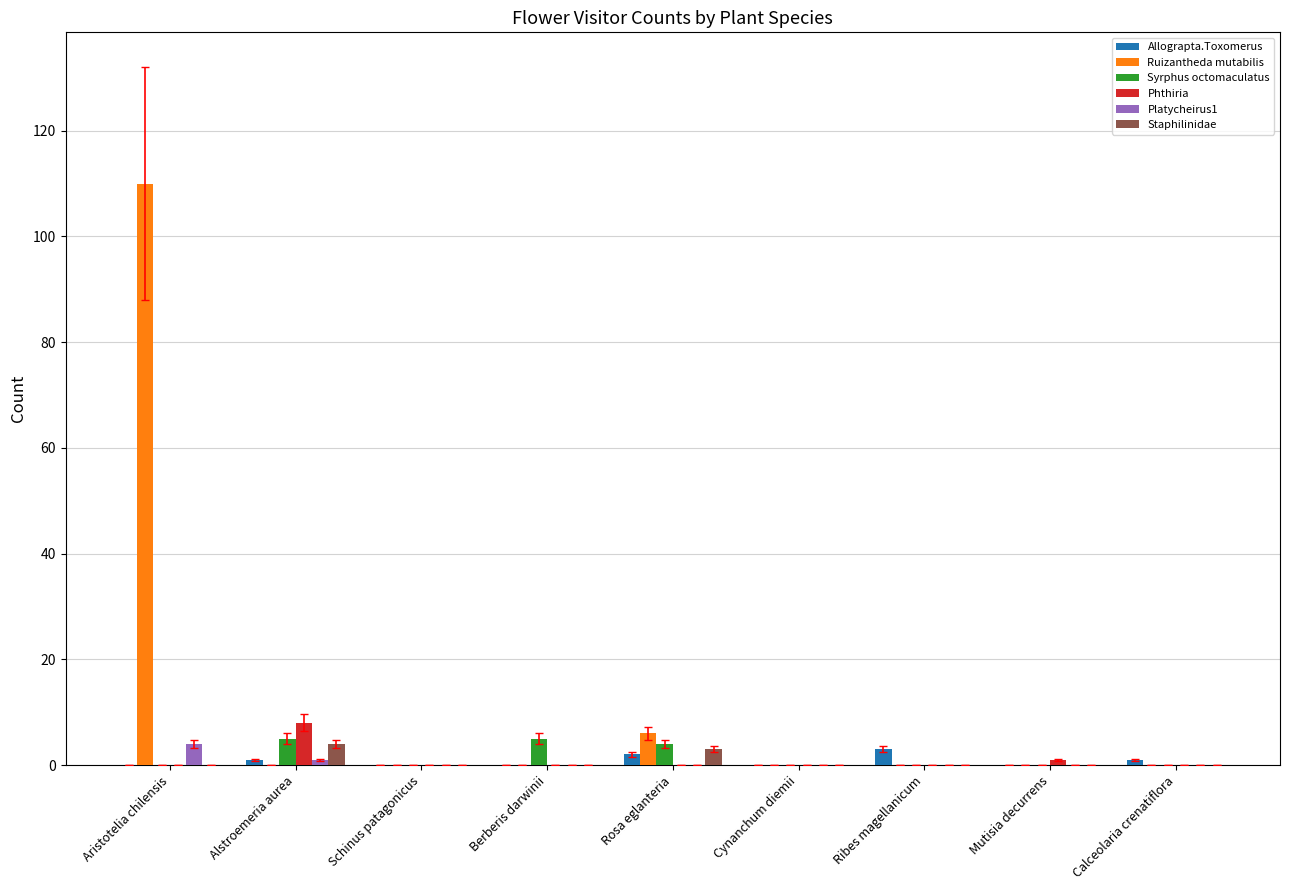

What is the sum of the Allograpta.Toxomerus values at Aristotelia chilensis and Calceolaria crenatiflora?

1